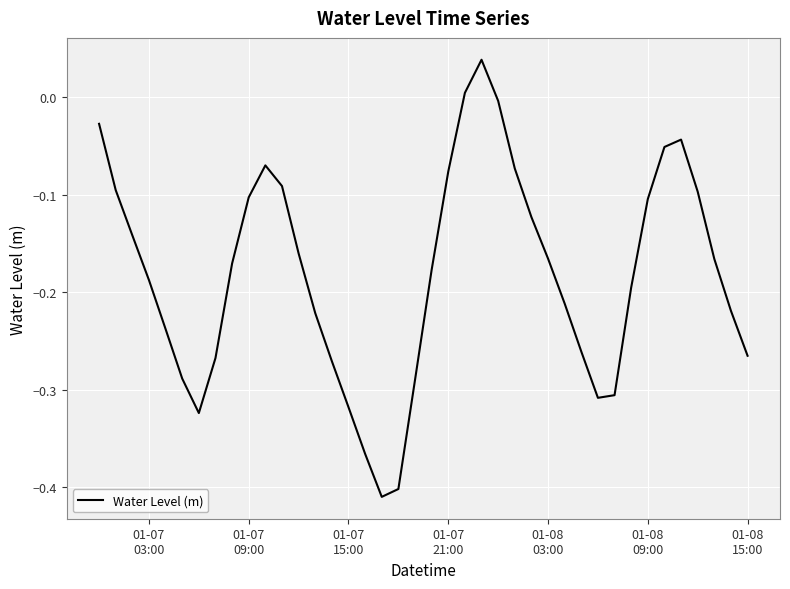

Does the chart display data point markers on the line(s)?

No